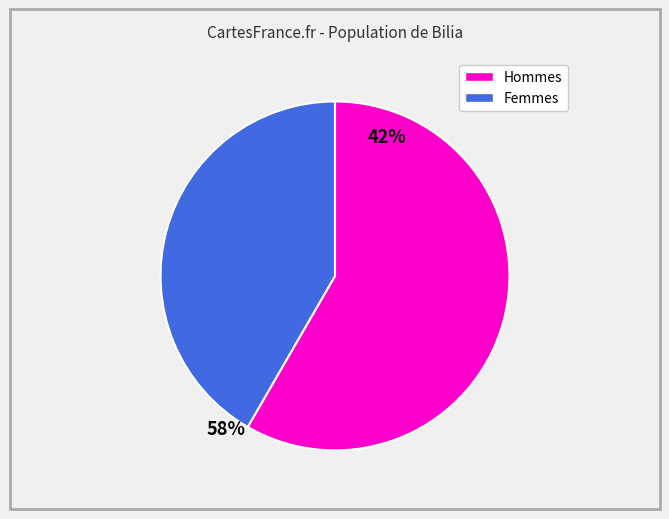

How many segments does this pie chart have?

2